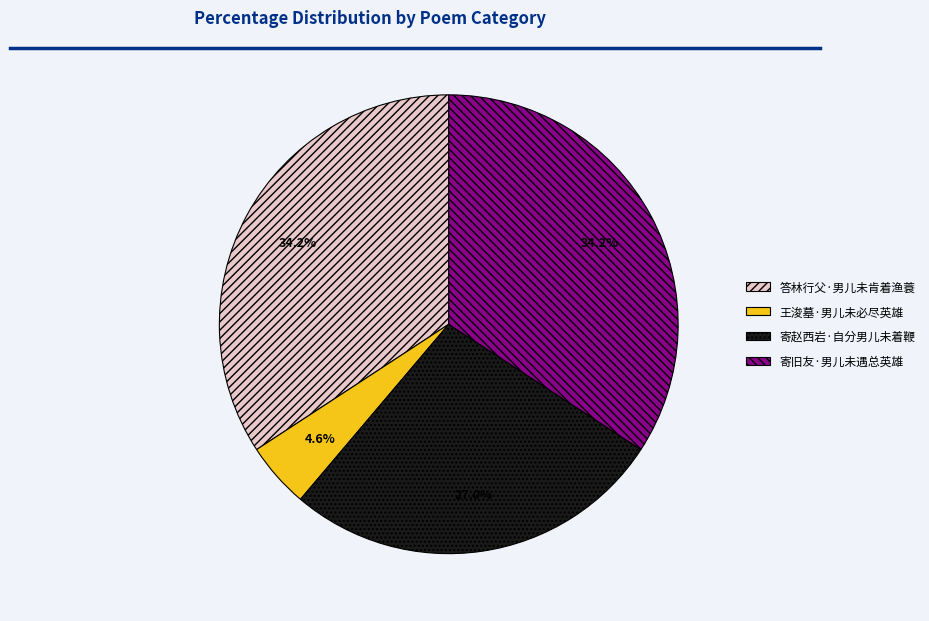

Is there any slice that represents more than half of the pie?

No